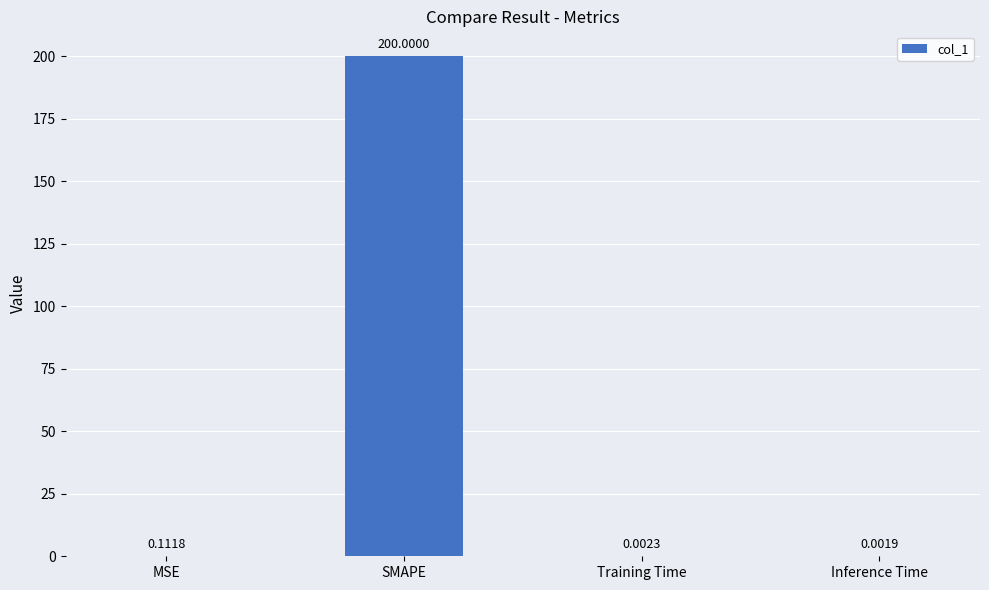

How many data points does each series have?

4